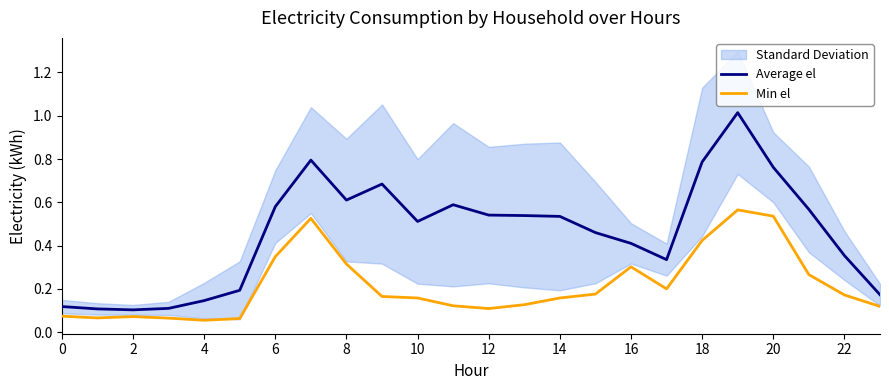

What is the label of the 16th point from the left?

15